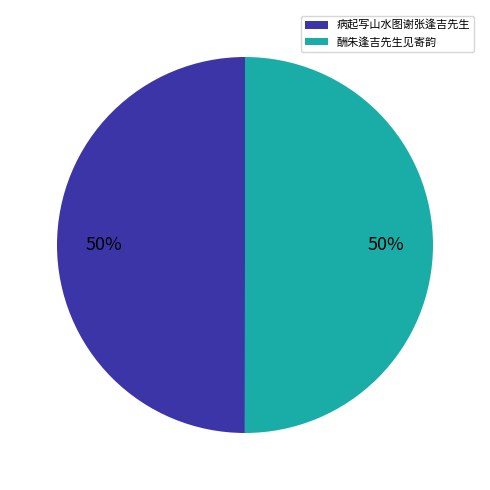

The 酬朱逢吉先生见寄韵 slice represents 50% of the pie. True or false?

True